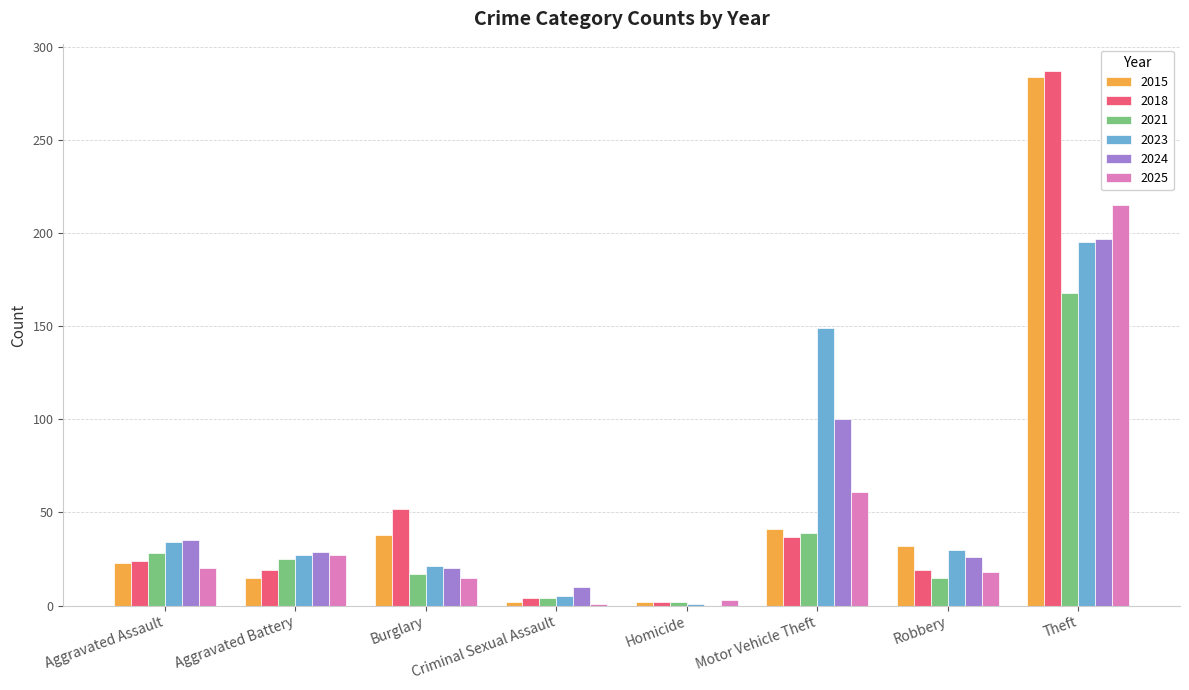

Is it true that 2021 equals 2 at Homicide?

True